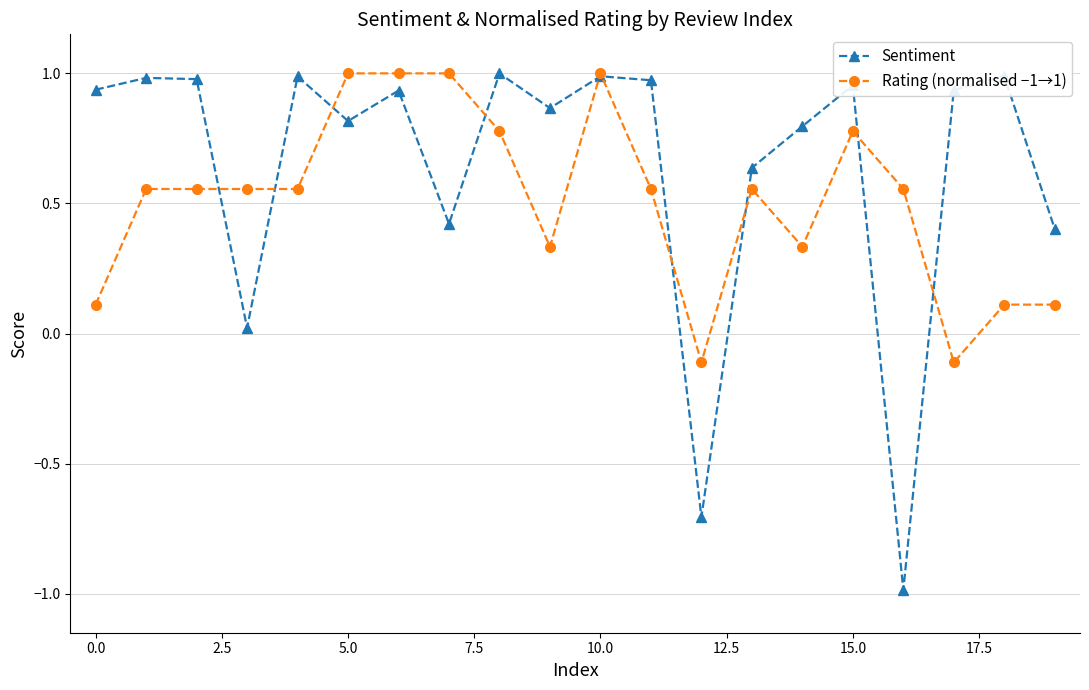

Which series has the largest total across all categories?

Sentiment